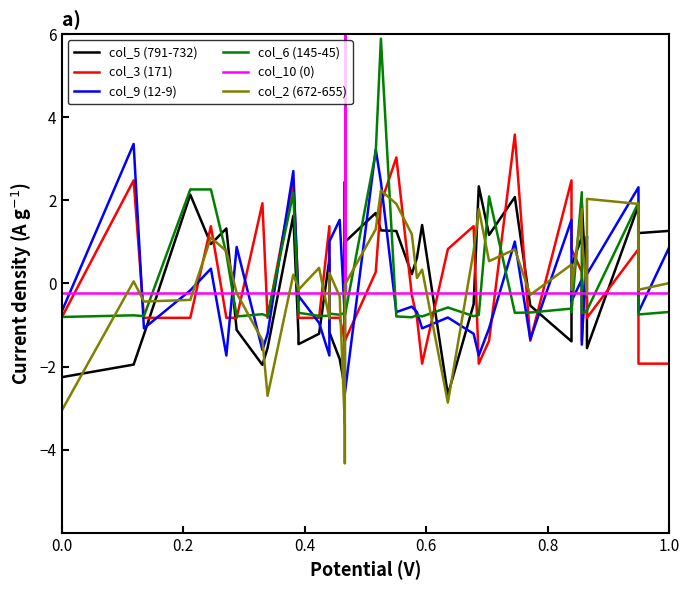

Does the chart display data point markers on the line(s)?

No